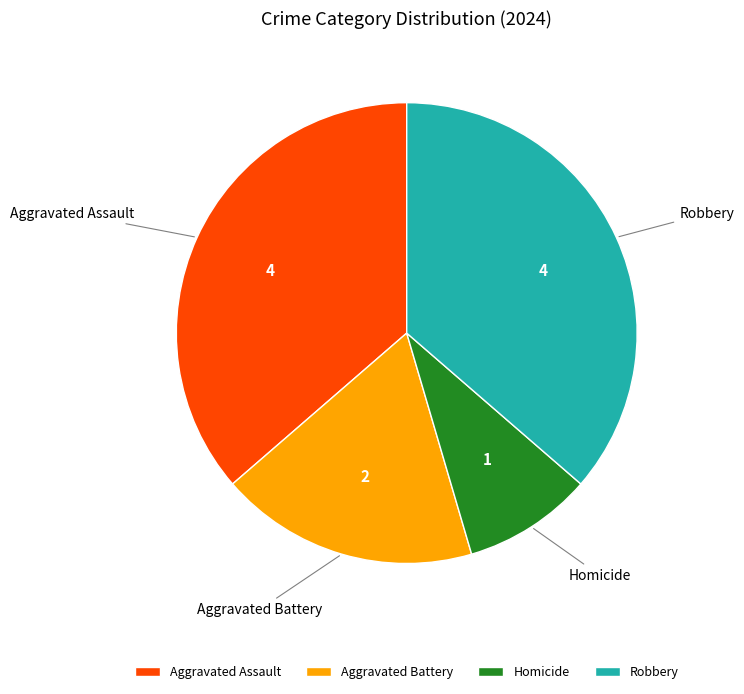

Does Aggravated Battery represent more than half of the total?

No